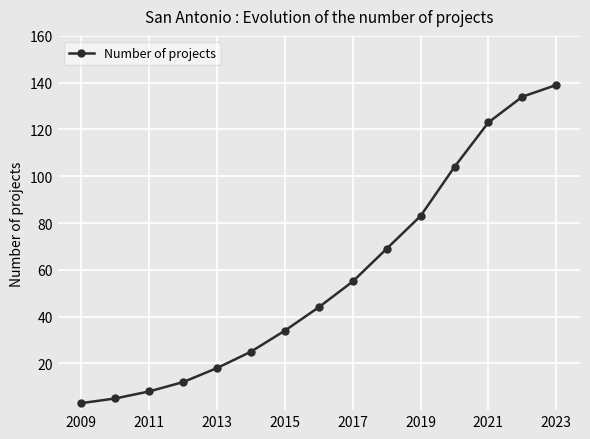

How many values are below 44?

7